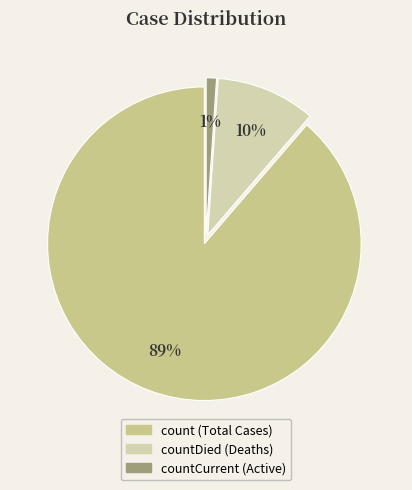

Does any single category account for the majority?

Yes